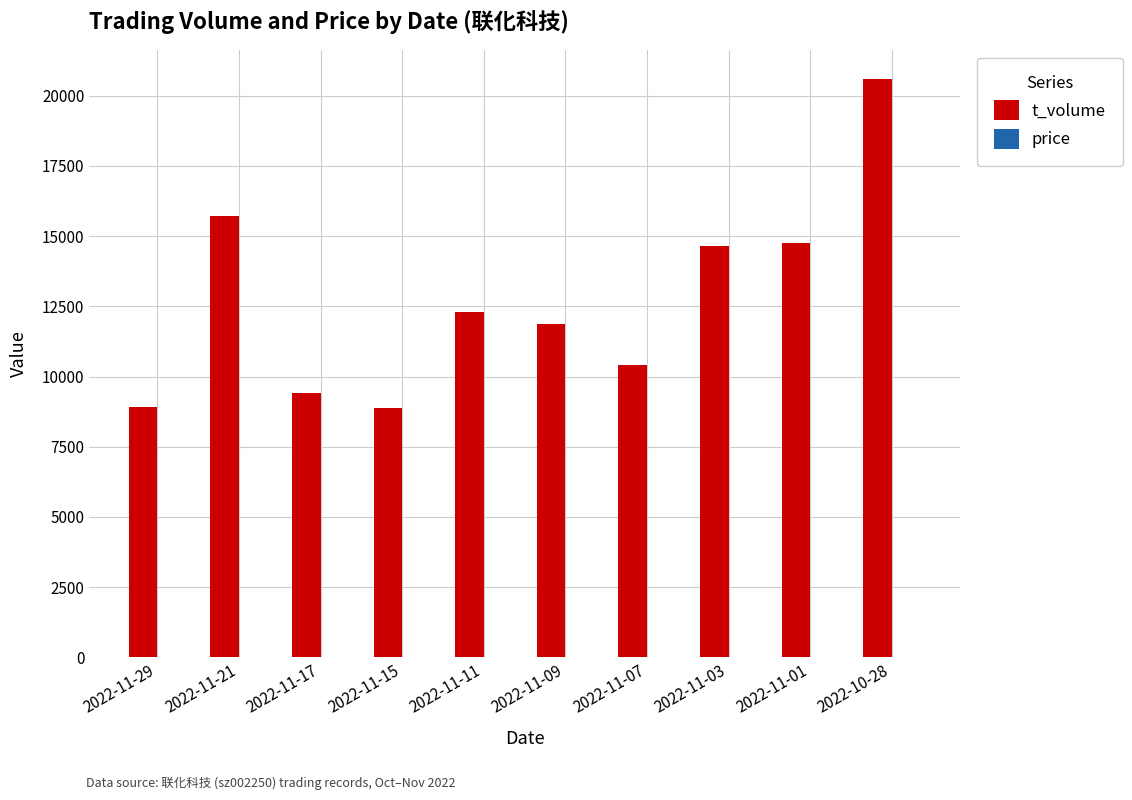

At which category is the sum across all series the highest?

2022-10-28